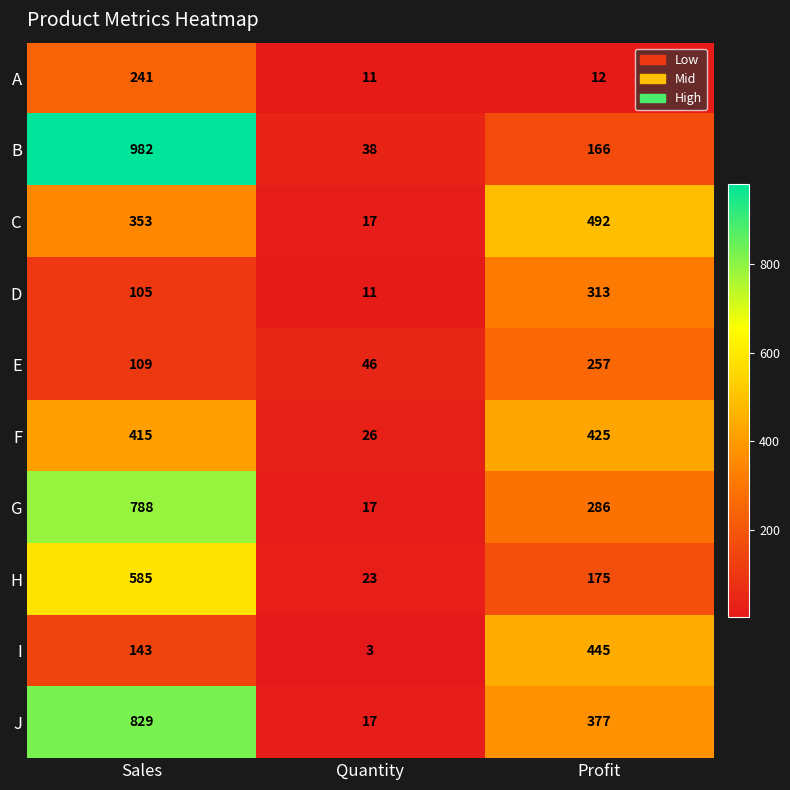

What is the maximum value shown in the chart?

982